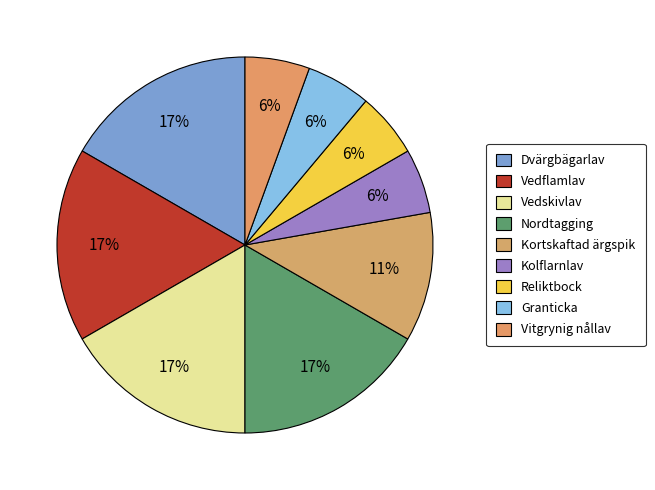

Combined, do Vedflamlav and Kolflarnlav account for over 50%?

No